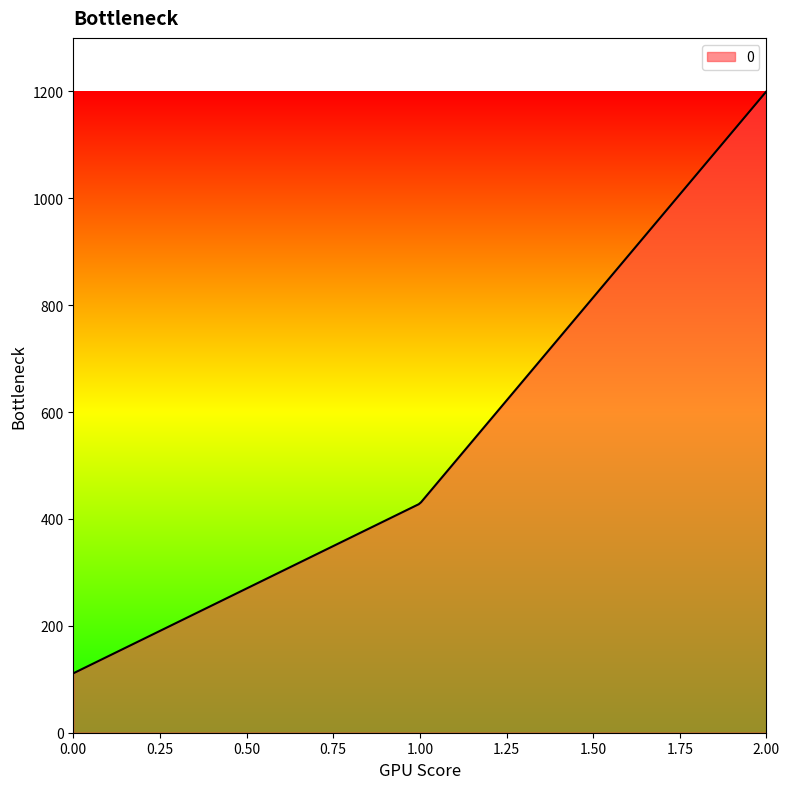

What is the smallest value displayed?

111.1